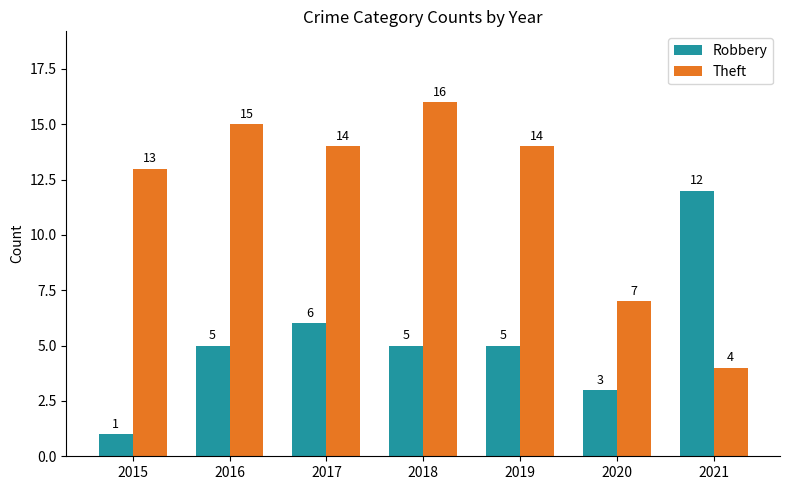

What is the total value across all series at 2021?

16